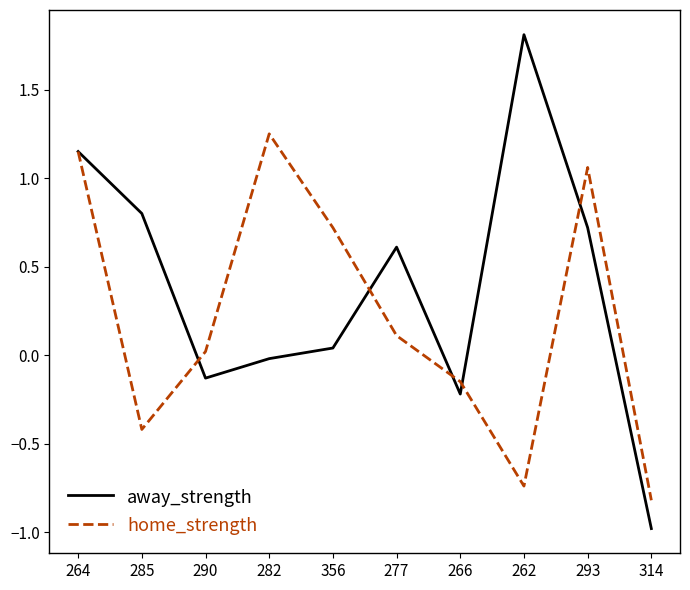

What is the minimum value for home_strength?

-0.8